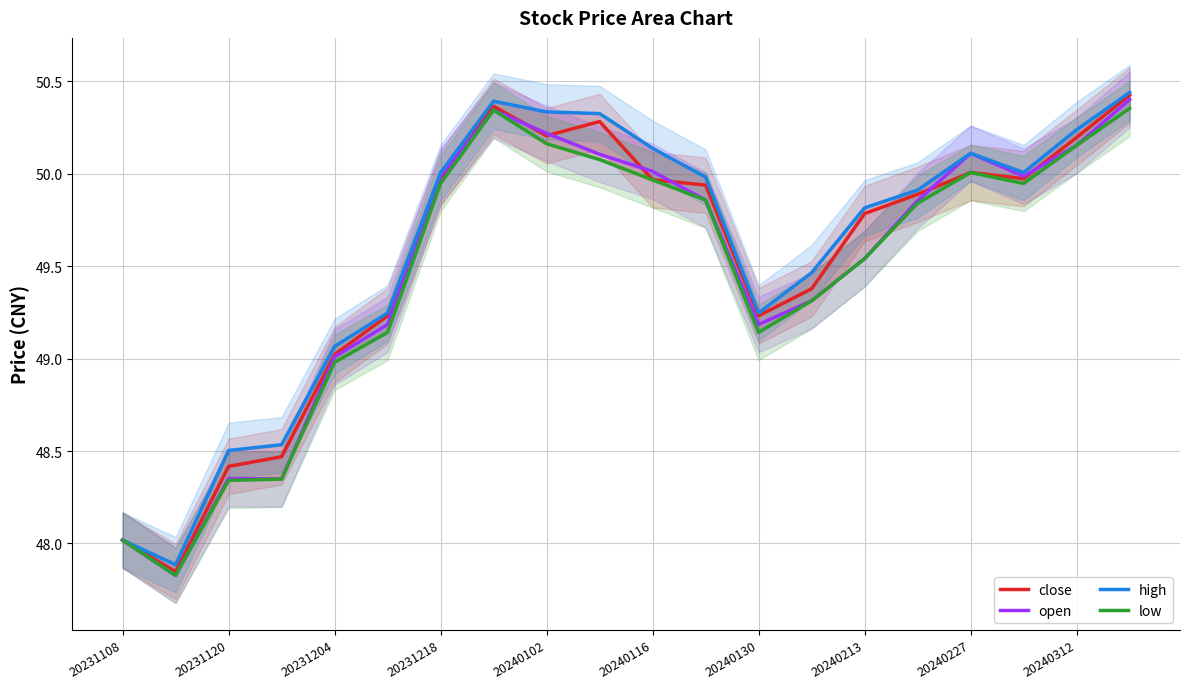

What is the difference between the maximum and minimum values in the close series?

2.6